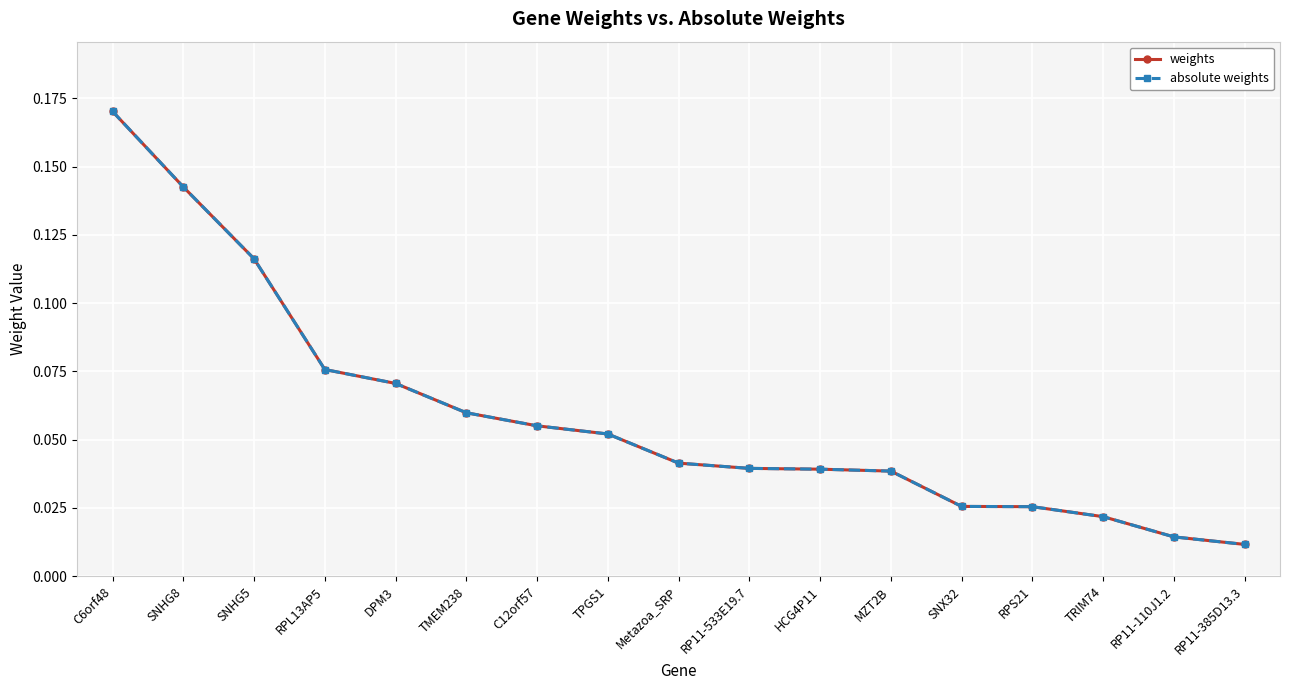

List the series in order of their peak value, lowest first.

weights, absolute weights